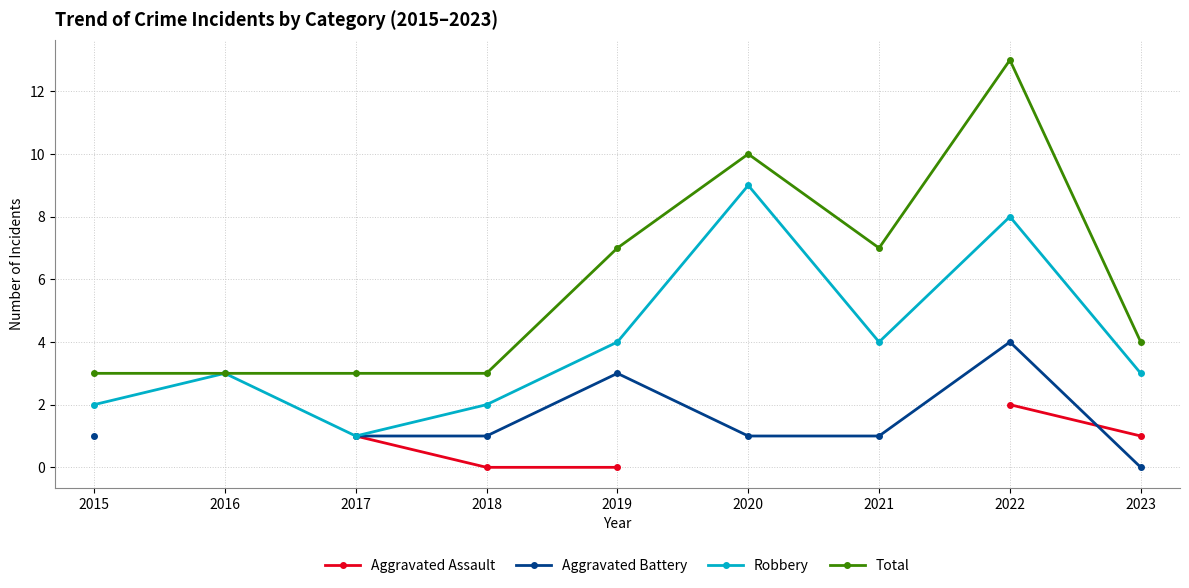

List the series in order of their overall mean, lowest first.

Aggravated Assault, Aggravated Battery, Robbery, Total